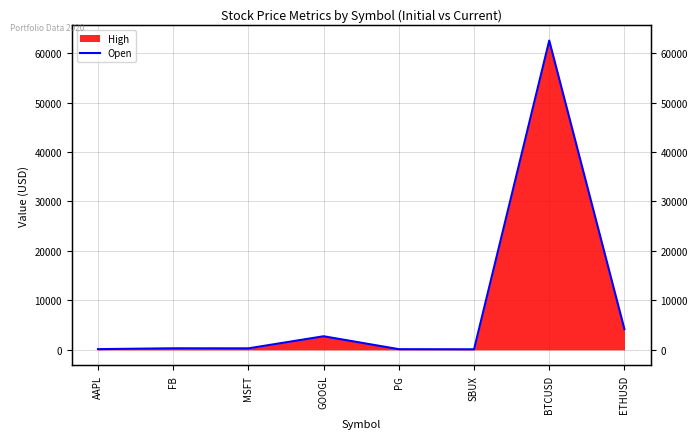

Rank the categories by value from highest to lowest.

BTCUSD, ETHUSD, GOOGL, FB, MSFT, AAPL, PG, SBUX